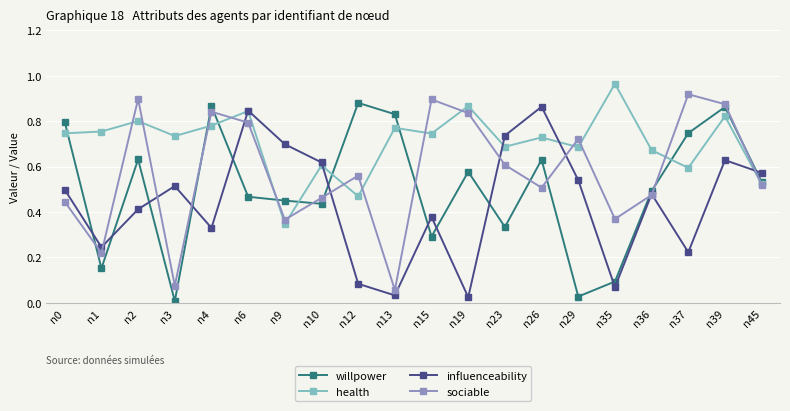

The value of influenceability at n26 is 0.9. True or false?

True